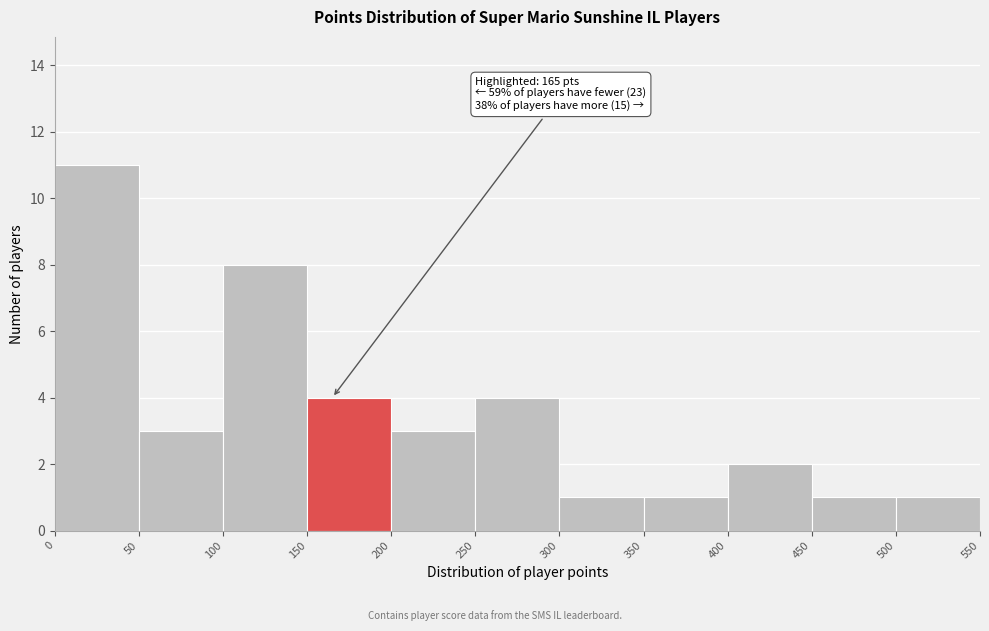

Over which range of the x-axis is the bar tallest?

0 to 50